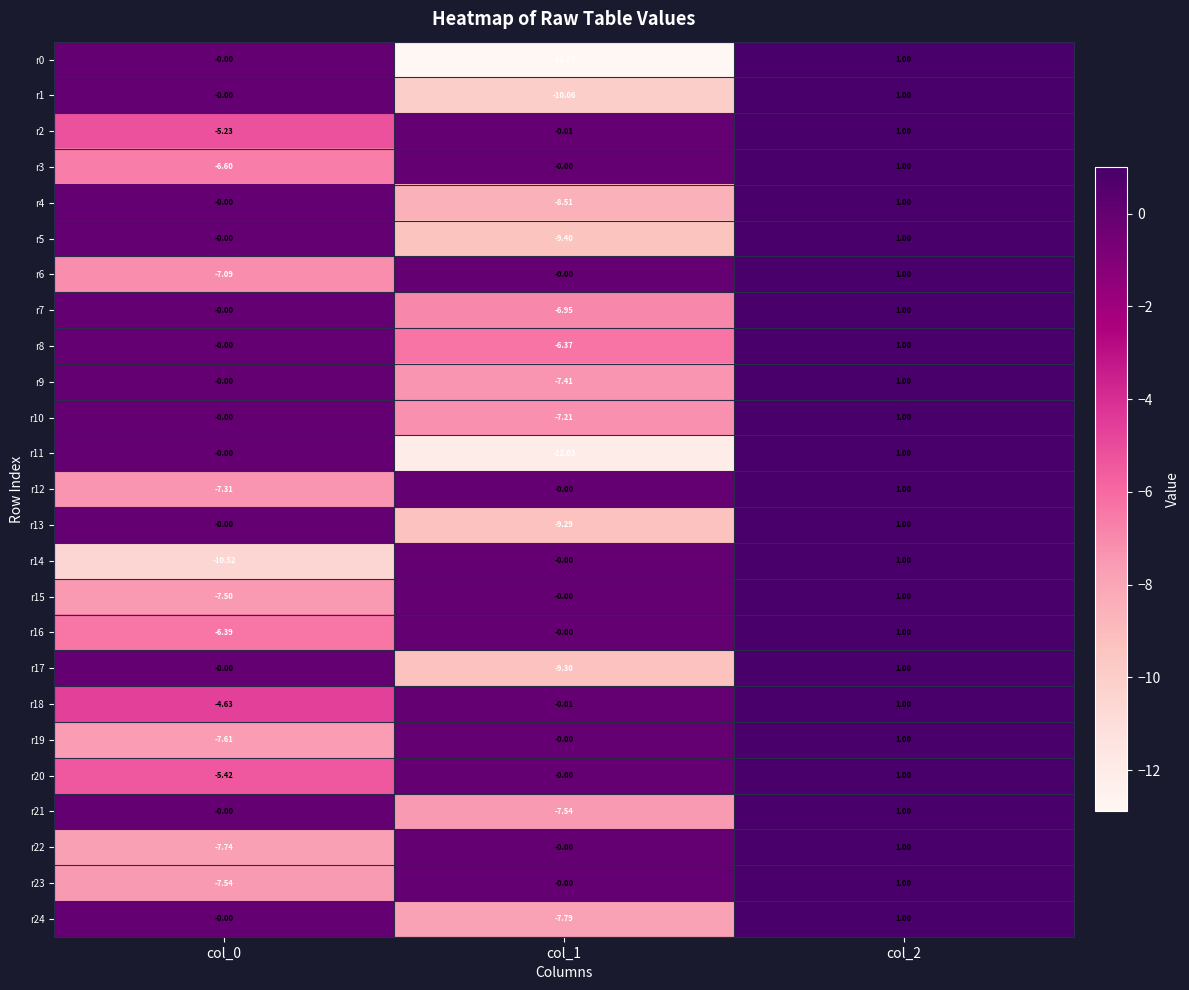

How many values in r22 are below zero?

1